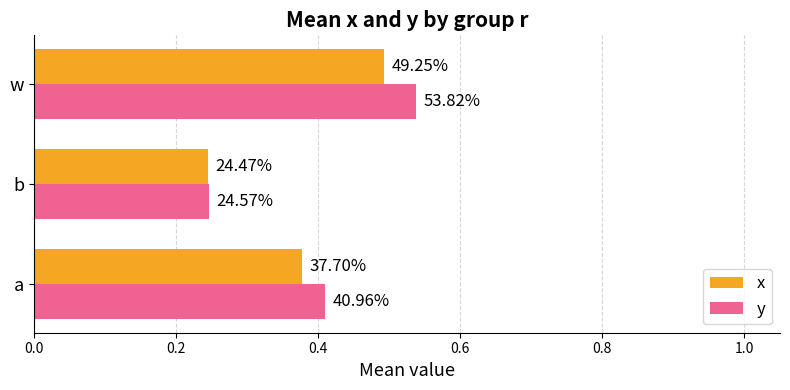

What are all the series names shown in the legend?

x, y